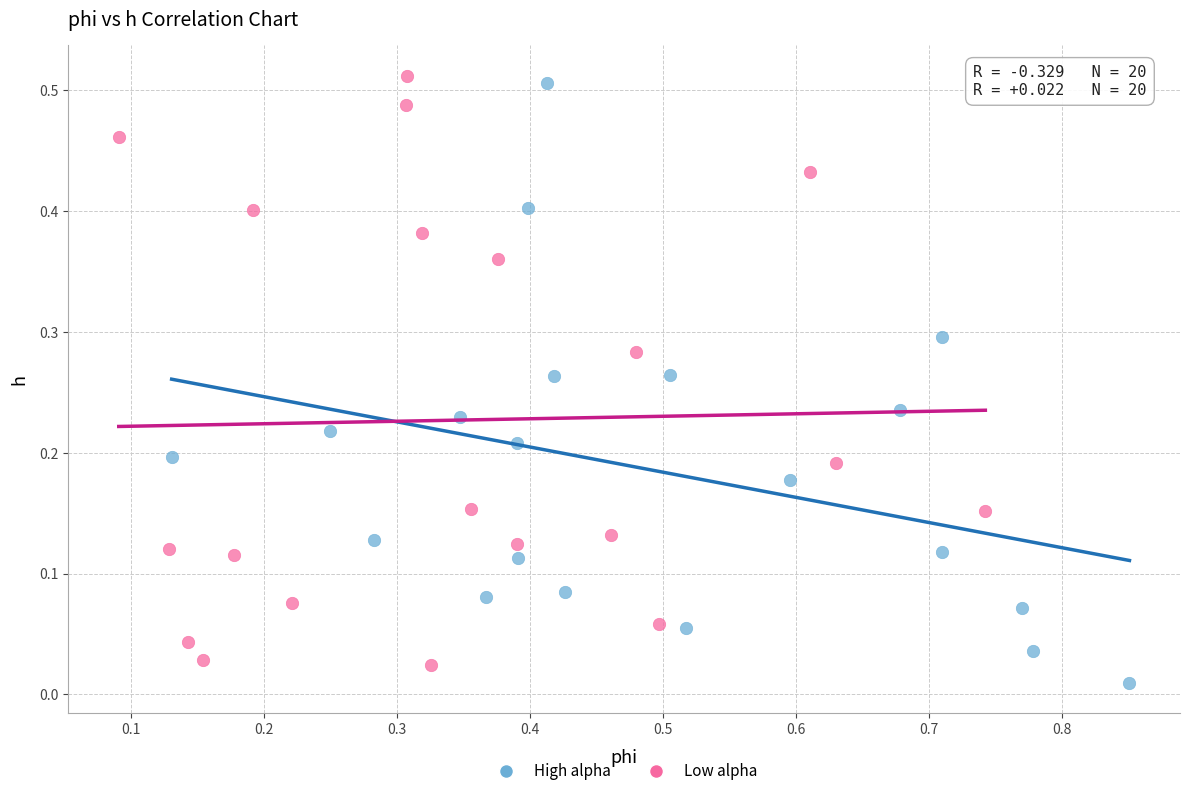

What are all the series names shown in the legend?

High alpha, Low alpha